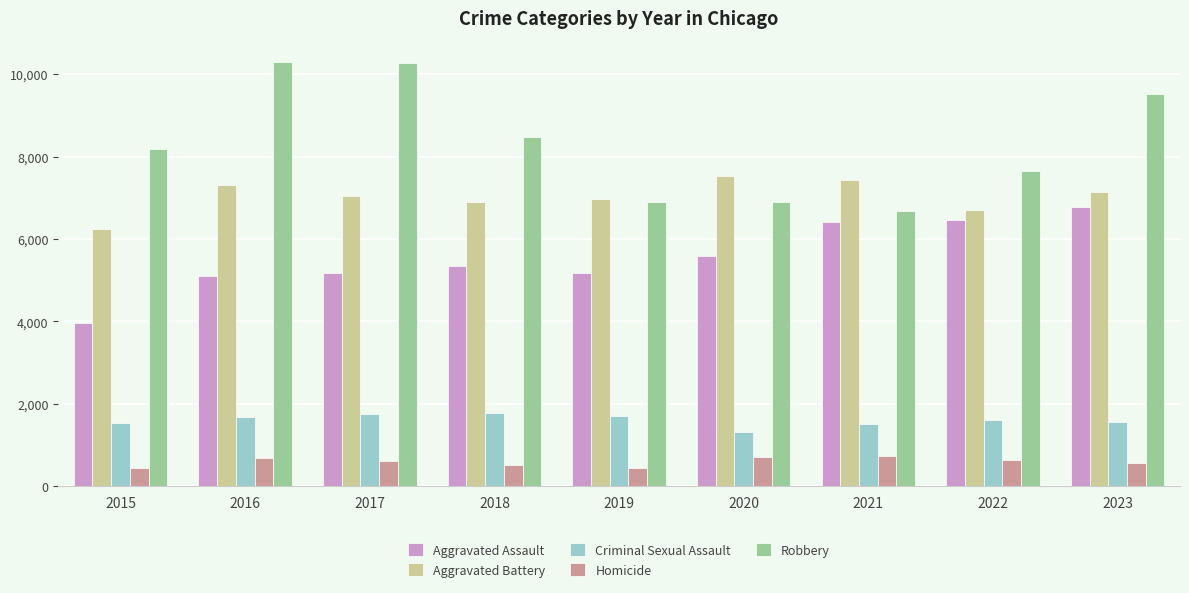

What is the approximate value of Homicide at 2018, to the nearest 5?

525